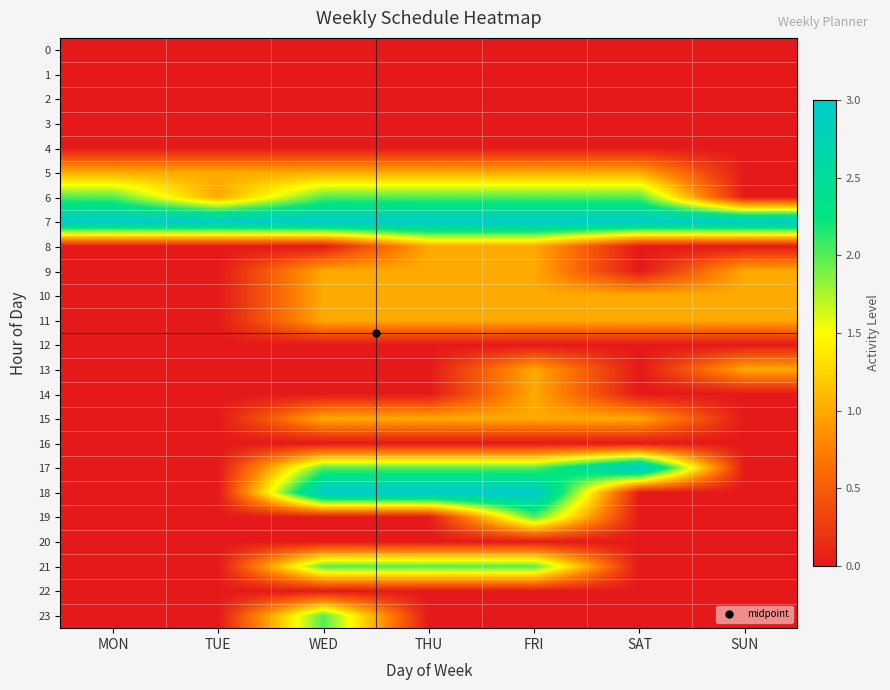

Reading left to right, what are all the values shown in this chart?

0: MON=0	TUE=0	WED=0	THU=0	FRI=0	SAT=0	SUN=0
1: MON=0	TUE=0	WED=0	THU=0	FRI=0	SAT=0	SUN=0
2: MON=0	TUE=0	WED=0	THU=0	FRI=0	SAT=0	SUN=0
3: MON=0	TUE=0	WED=0	THU=0	FRI=0	SAT=0	SUN=0
4: MON=0	TUE=0	WED=0	THU=0	FRI=0	SAT=0	SUN=0
5: MON=1	TUE=1	WED=1	THU=1	FRI=1	SAT=1	SUN=0
6: MON=2	TUE=1	WED=2	THU=2	FRI=2	SAT=2	SUN=0
7: MON=3	TUE=3	WED=3	THU=3	FRI=3	SAT=3	SUN=3
8: MON=0	TUE=0	WED=0	THU=1	FRI=1	SAT=0	SUN=0
9: MON=0	TUE=0	WED=1	THU=1	FRI=1	SAT=0	SUN=1
10: MON=0	TUE=0	WED=1	THU=1	FRI=1	SAT=1	SUN=1
11: MON=0	TUE=0	WED=1	THU=1	FRI=1	SAT=1	SUN=1
12: MON=0	TUE=0	WED=0	THU=0	FRI=0	SAT=0	SUN=0
13: MON=0	TUE=0	WED=0	THU=0	FRI=1	SAT=0	SUN=1
14: MON=0	TUE=0	WED=0	THU=0	FRI=1	SAT=0	SUN=0
15: MON=0	TUE=0	WED=1	THU=1	FRI=1	SAT=1	SUN=0
16: MON=0	TUE=0	WED=0	THU=0	FRI=0	SAT=0	SUN=0
17: MON=0	TUE=0	WED=2	THU=2	FRI=2	SAT=3	SUN=0
18: MON=0	TUE=0	WED=3	THU=3	FRI=3	SAT=0	SUN=0
19: MON=0	TUE=0	WED=0	THU=0	FRI=2	SAT=0	SUN=0
20: MON=0	TUE=0	WED=0	THU=0	FRI=0	SAT=0	SUN=0
21: MON=0	TUE=0	WED=2	THU=2	FRI=2	SAT=0	SUN=0
22: MON=0	TUE=0	WED=0	THU=0	FRI=0	SAT=0	SUN=0
23: MON=0	TUE=0	WED=2	THU=0	FRI=0	SAT=0	SUN=0